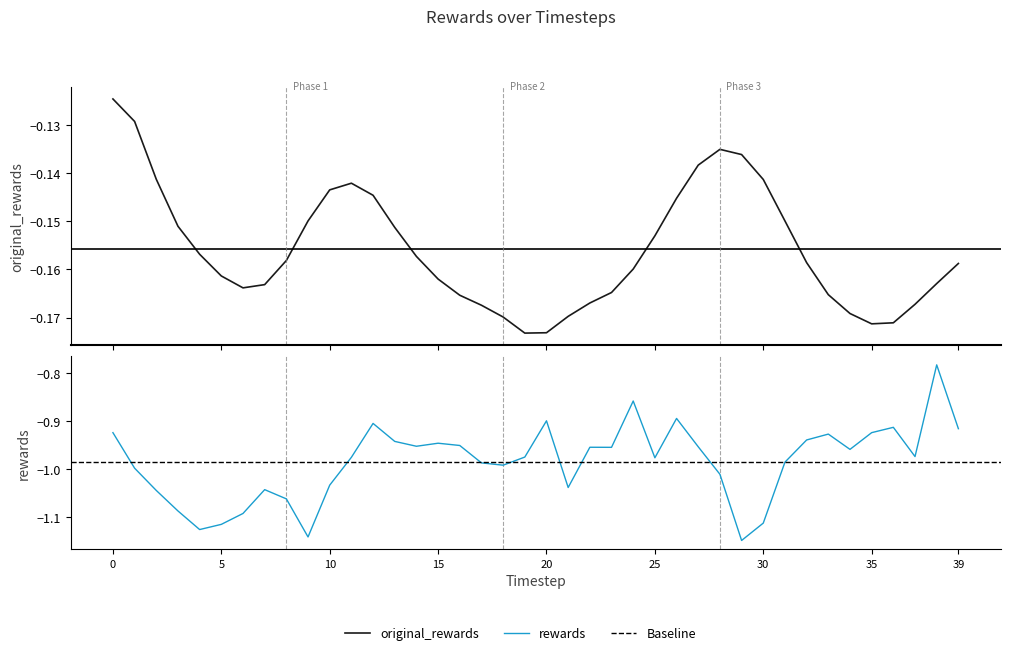

What is the value of the original_rewards point at the 33rd from the left?

-0.2